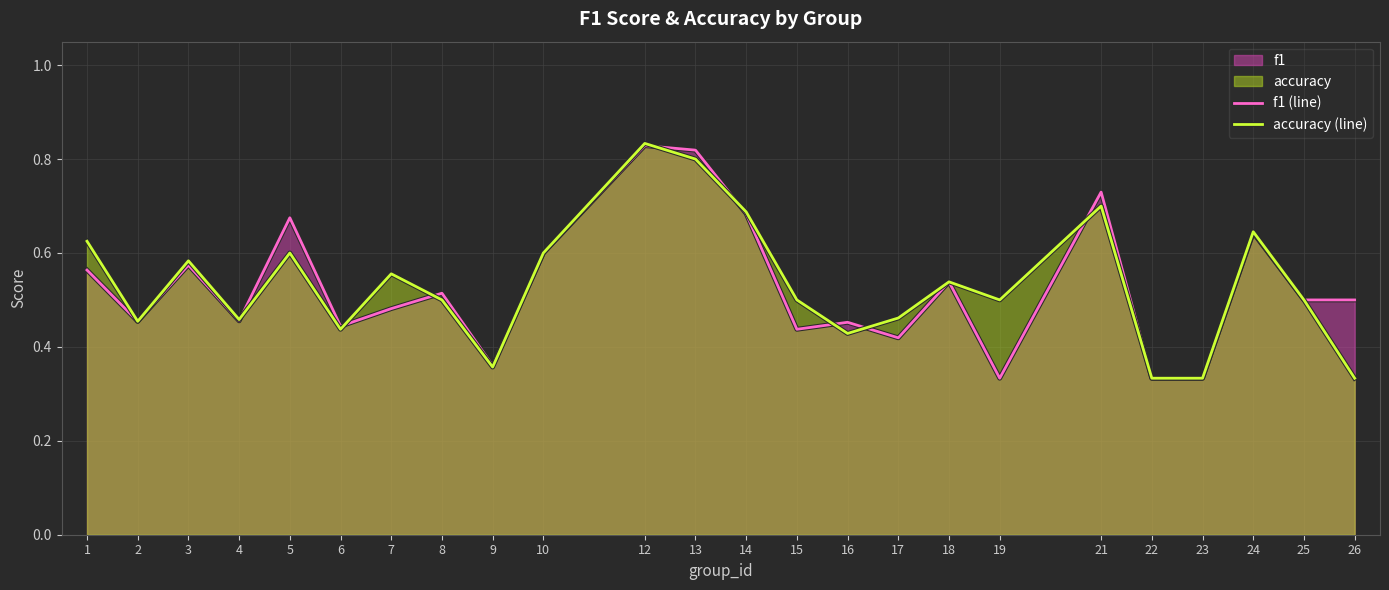

After their last crossing, which series has the higher values: accuracy (line) or f1 (line)?

f1 (line)